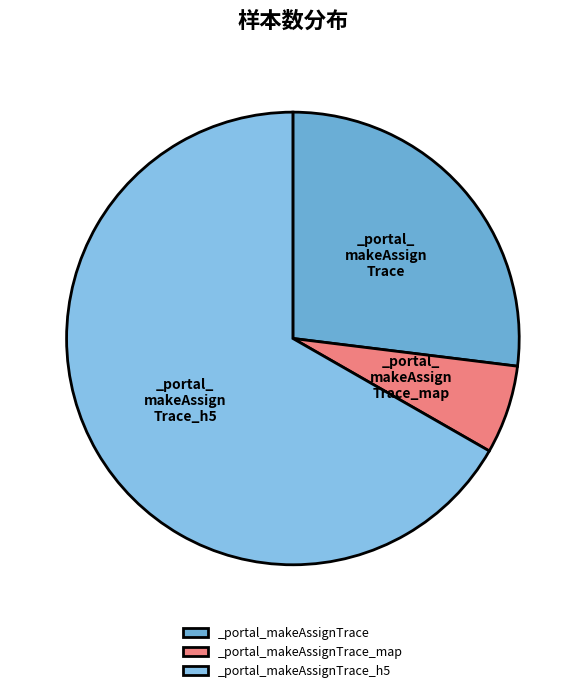

Rank the categories by value from highest to lowest.

_portal_makeAssignTrace_h5, _portal_makeAssignTrace, _portal_makeAssignTrace_map